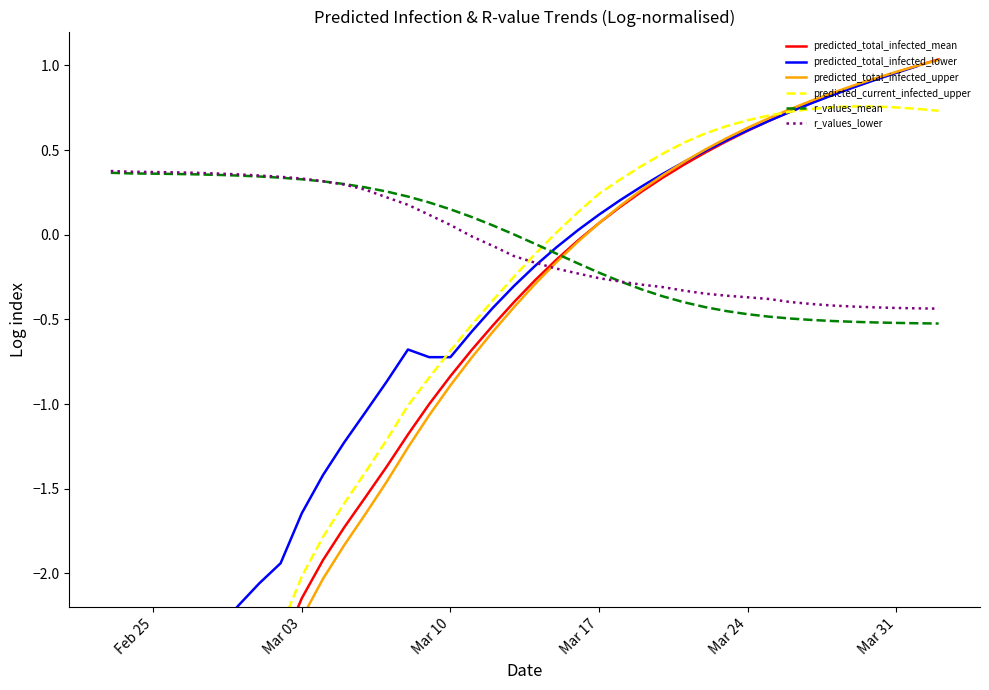

The value of r_values_lower at Feb 25 is 0.4. True or false?

True